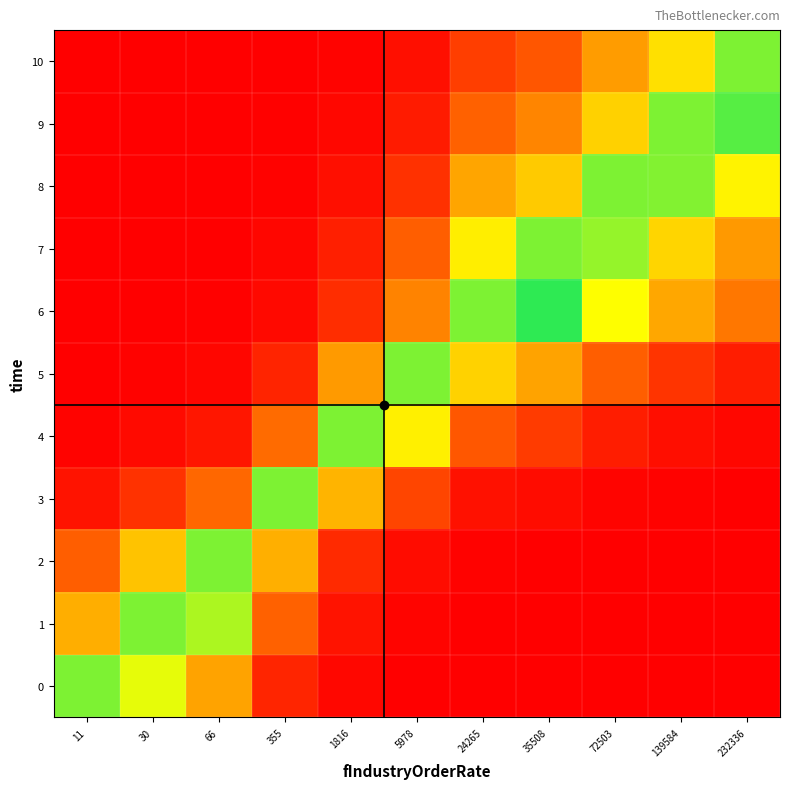

List the series in order of their peak value, lowest first.

10, 9, 8, 7, 6, 5, 4, 3, 2, 1, 0